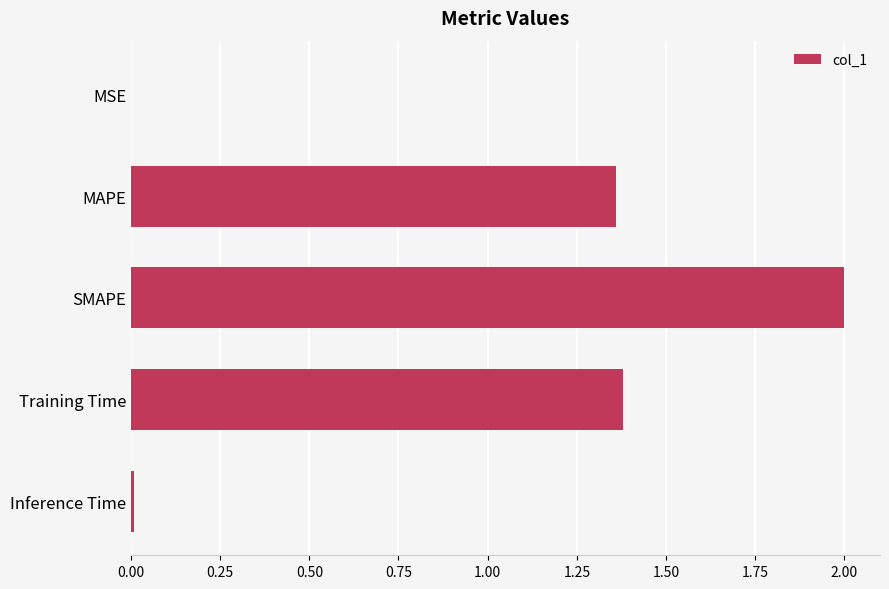

The value at SMAPE is 2.0. True or false?

True